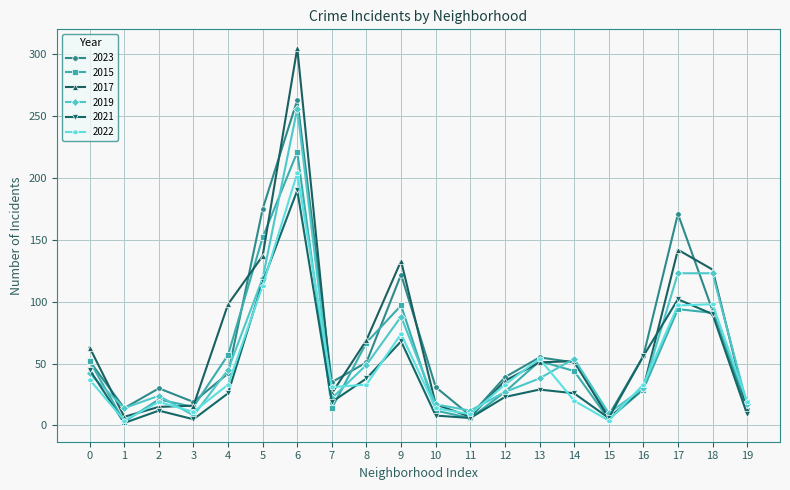

At which category does 2023 reach its first local valley?

1